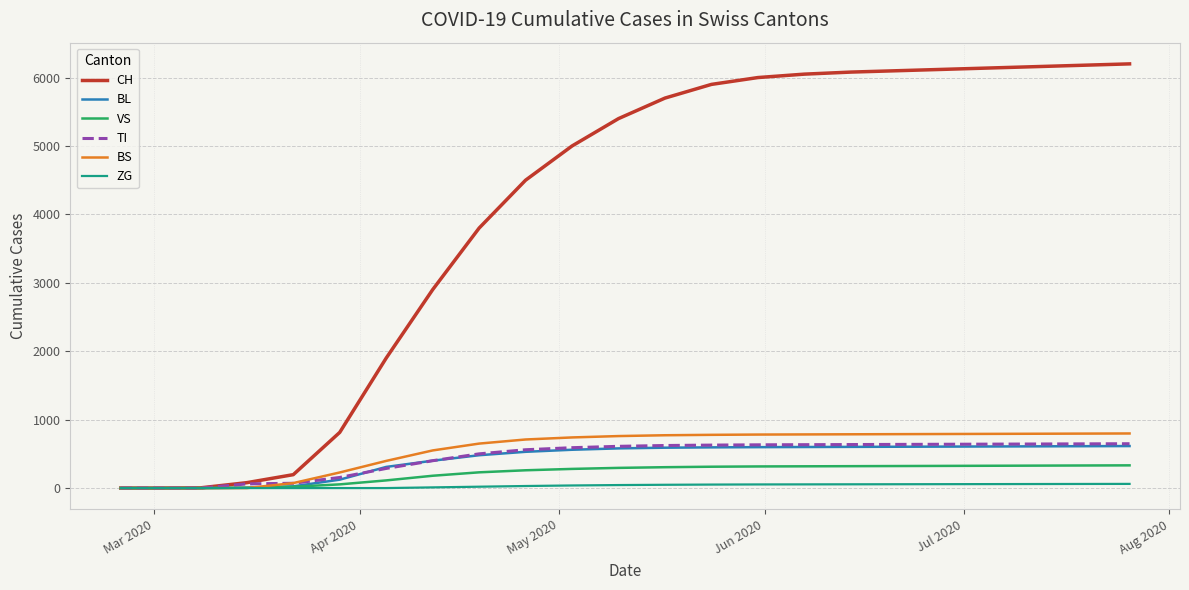

True or false: TI and BS cross at least once.

True